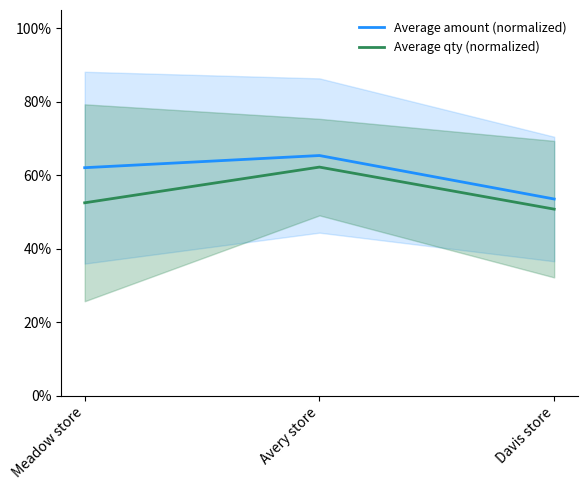

List the series in order of their overall mean, highest first.

Average amount (normalized), Average qty (normalized)